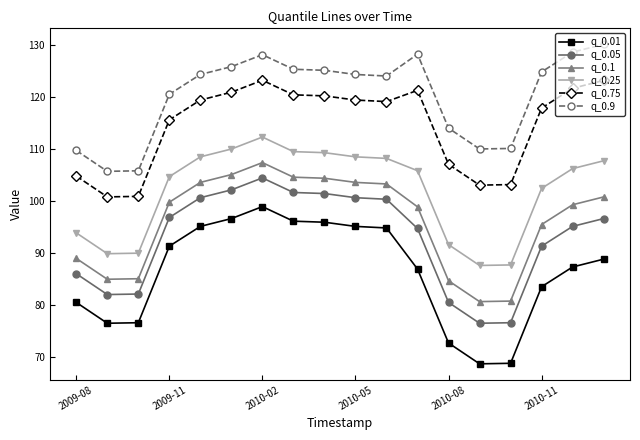

What is the highest value of the q_0.01 series?

98.9